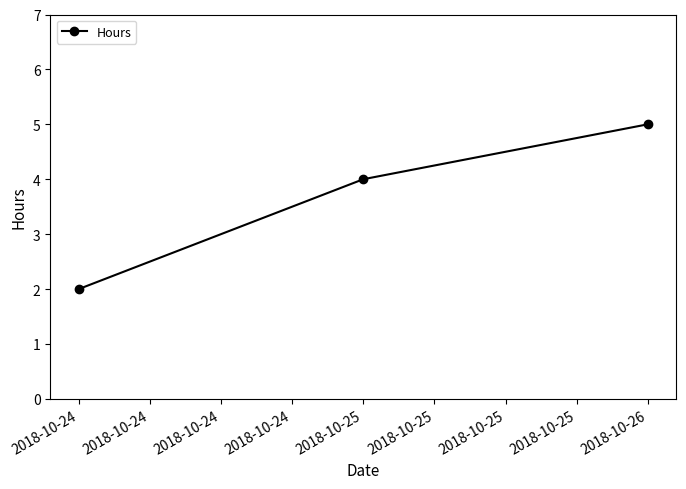

How many values are below 4?

1